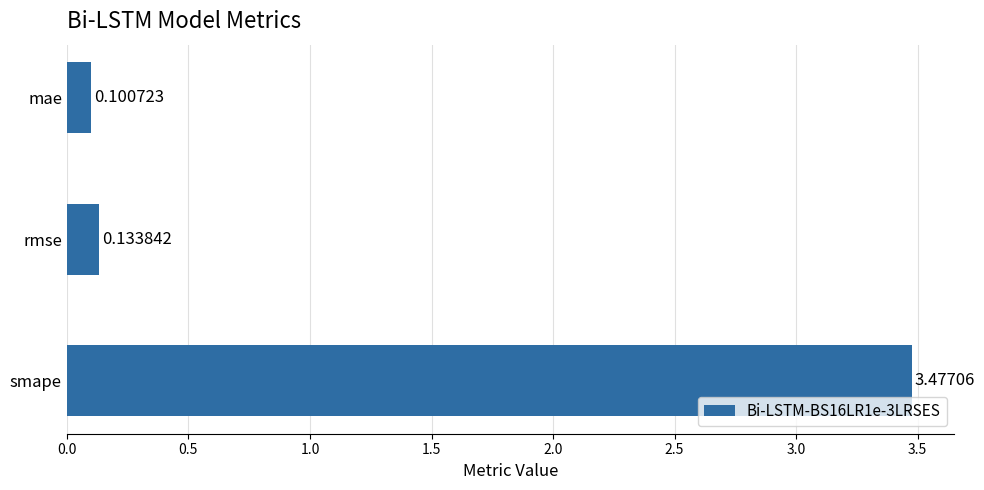

Which label corresponds to the smallest value in the chart?

mae